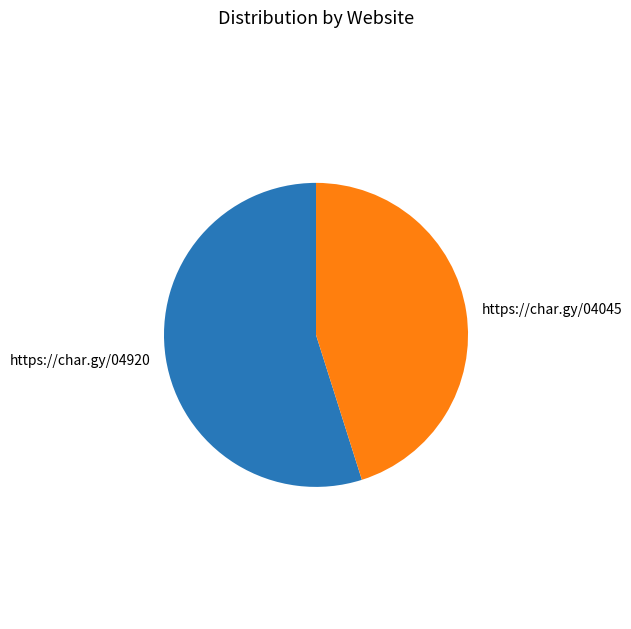

Is there any slice that represents more than half of the pie?

Yes